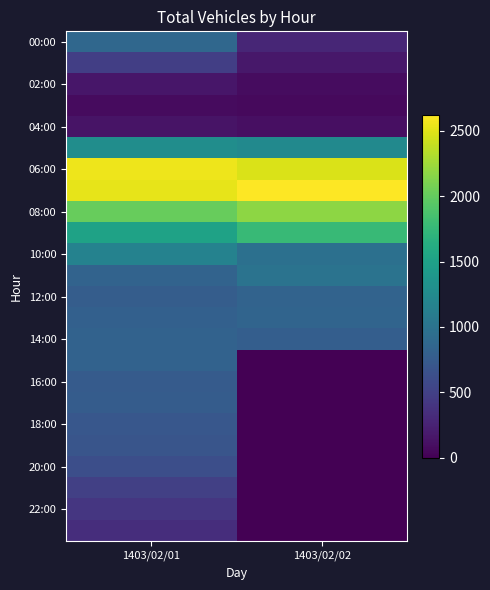

What is the spread (max minus min) of values at 1403/02/01?

2471